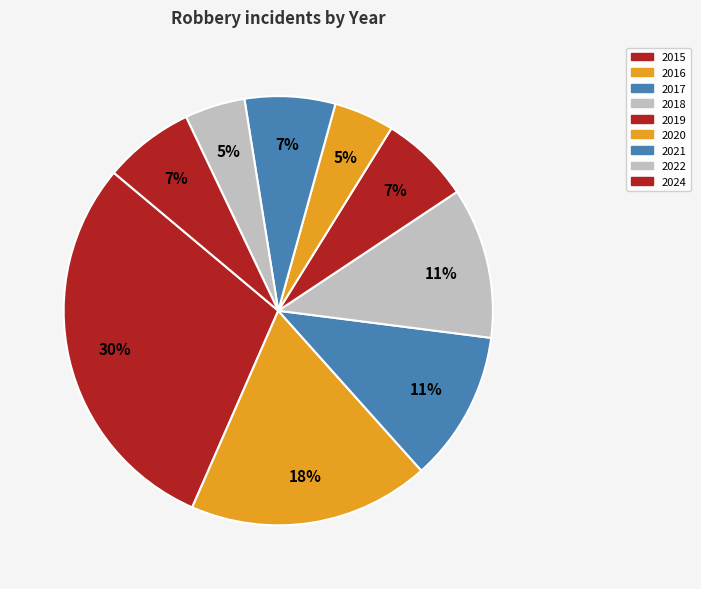

Does any single category account for the majority?

No